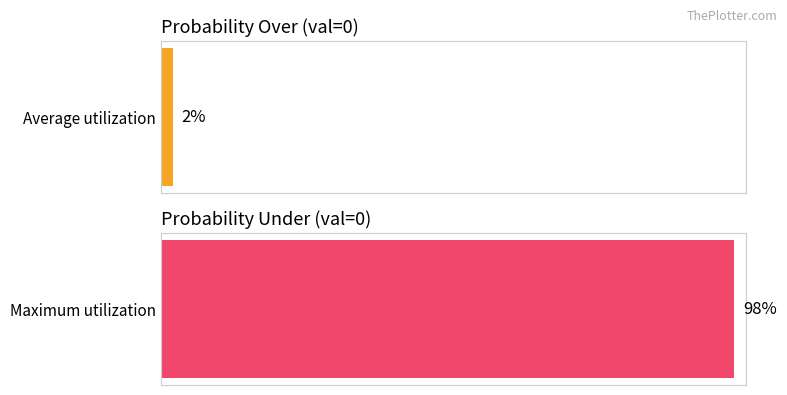

What is the lowest value of the pts prob over series?

2